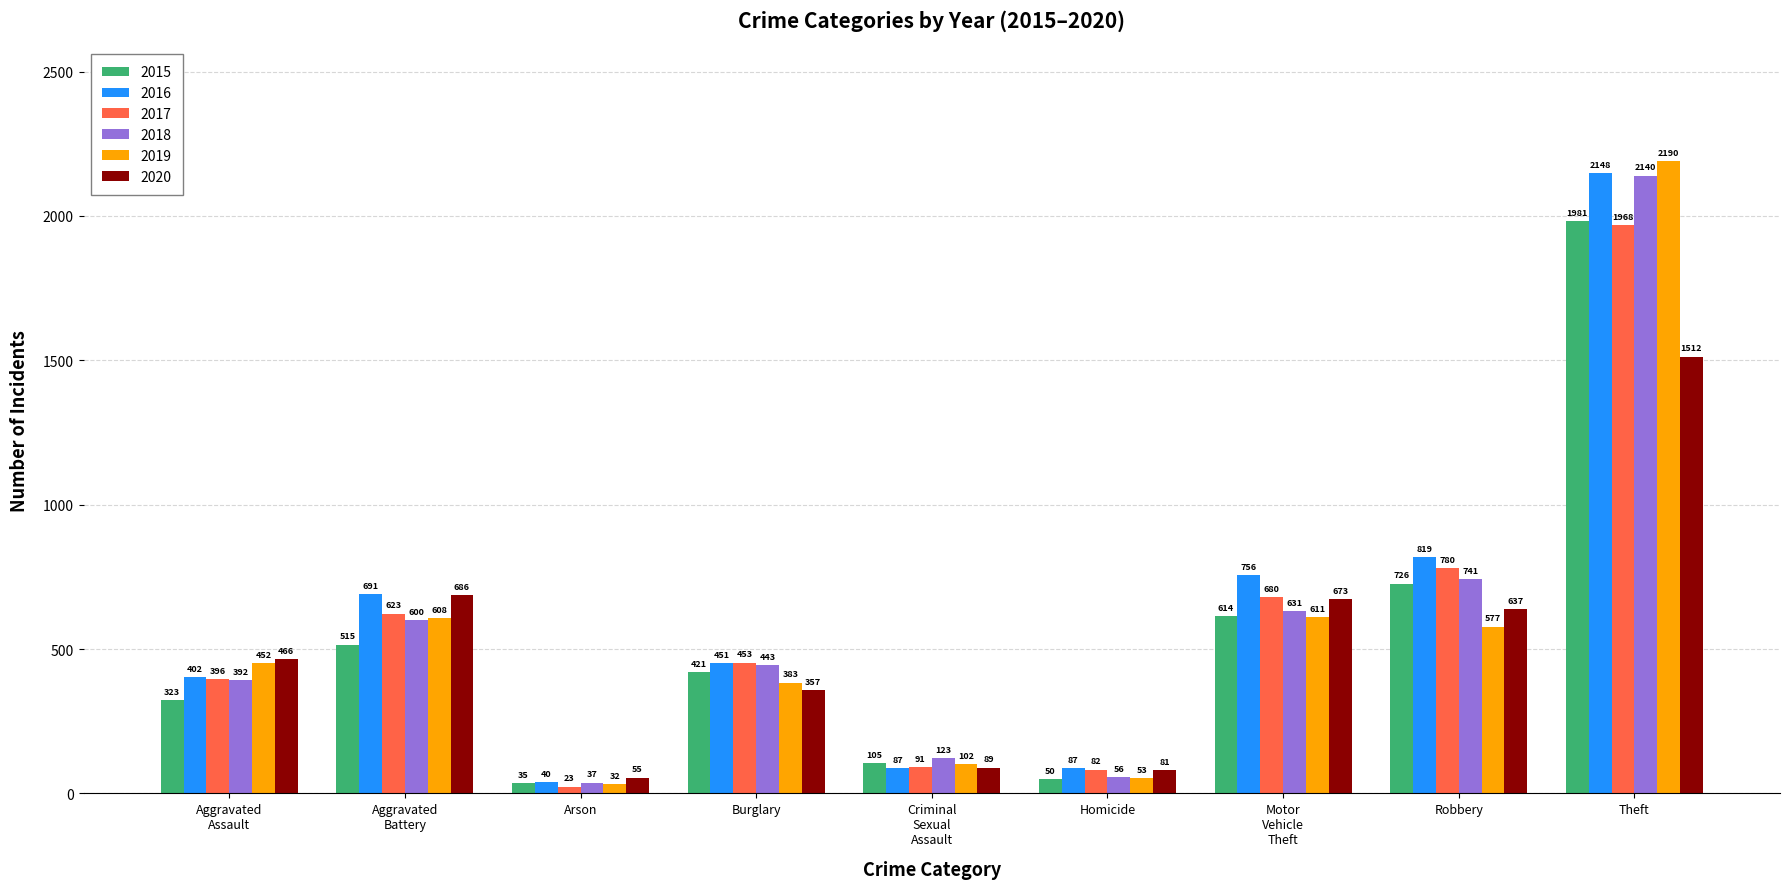

Is the value of 2018 at Theft greater than the value of 2016 at Motor
Vehicle
Theft?

Yes